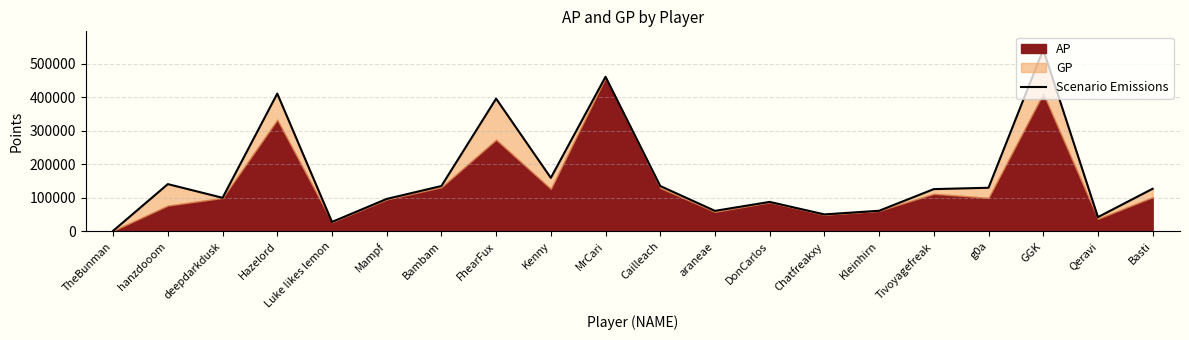

Which has a higher value, Cailleach or hanzdooom?

hanzdooom